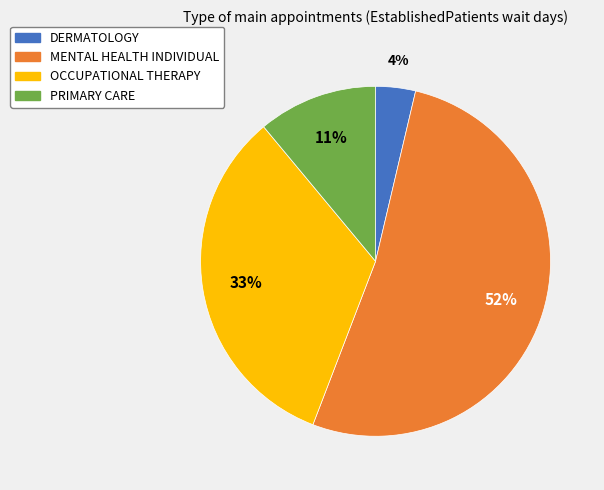

Do DERMATOLOGY and OCCUPATIONAL THERAPY together represent more than half of the pie?

No